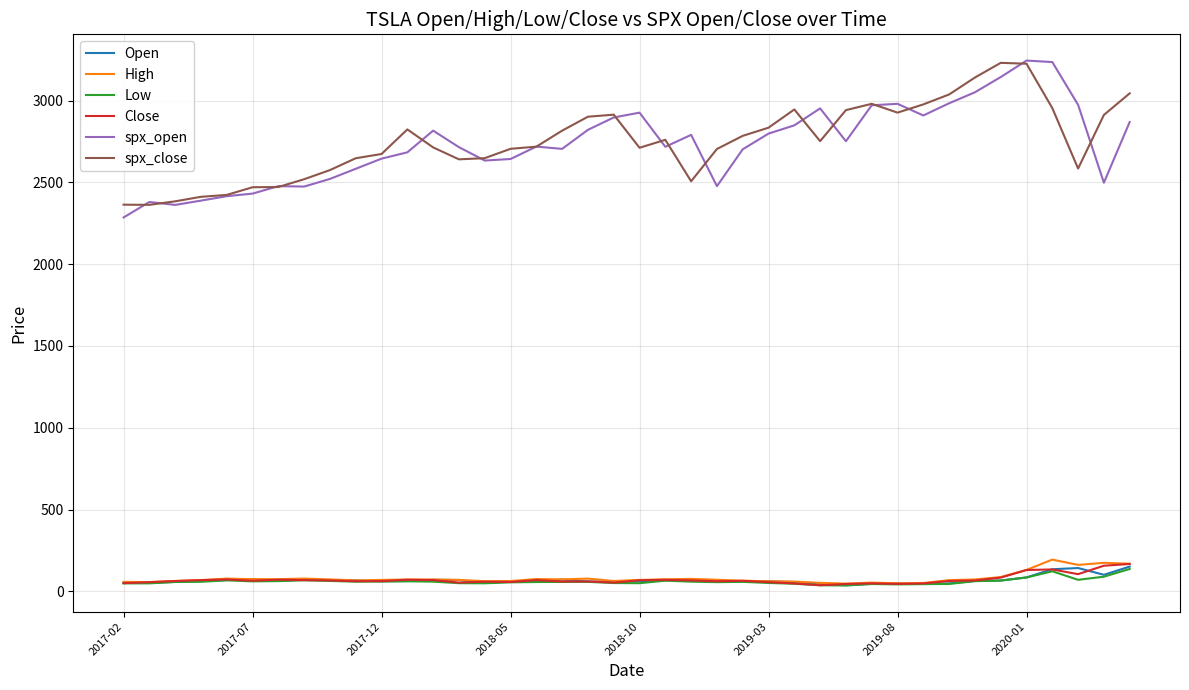

What is the highest value of the spx_open series?

3244.7